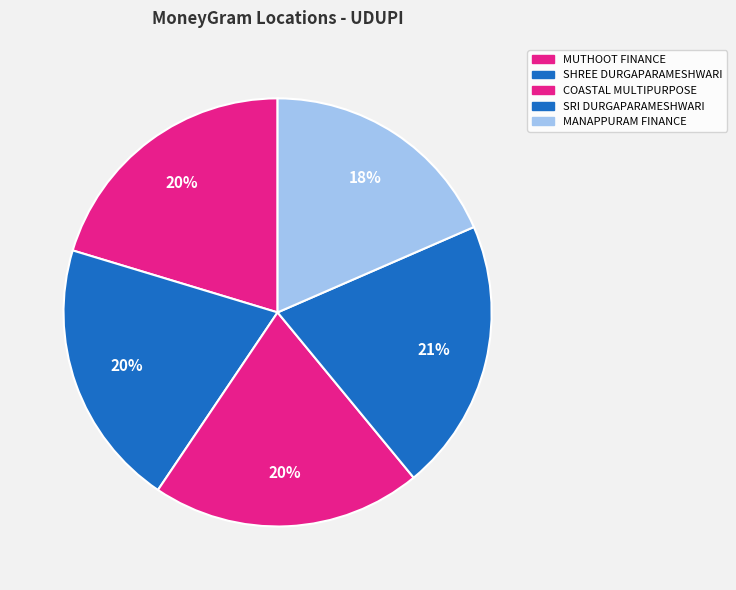

Which slice is the smallest?

MANAPPURAM FINANCE - #1899 - UDUPI